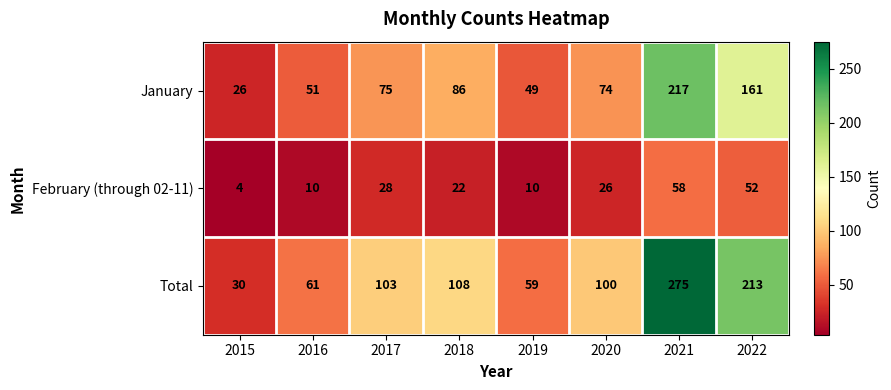

What is the difference between the maximum and minimum values in the February (through 02-11) series?

54